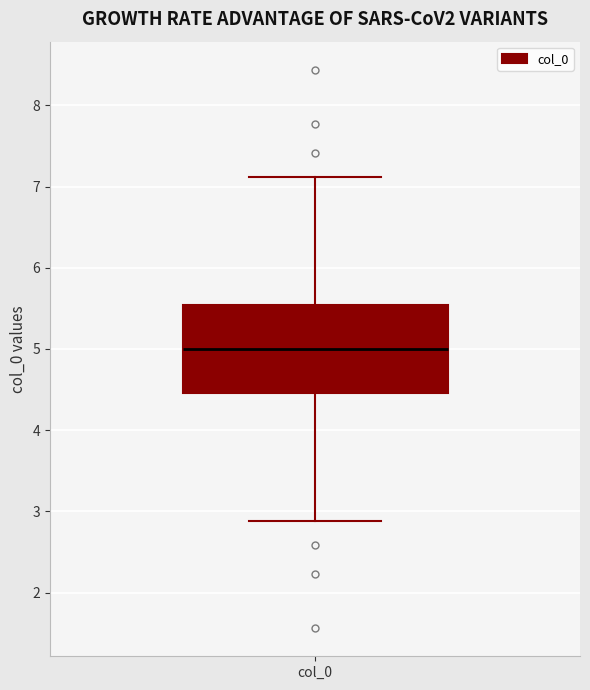

Transcribe this box plot: give where the median line is, the range the box spans, and where the two whiskers end, as read against the y-axis. The values are not printed on the chart, so give them approximately, as read against the axis.

median 5.0, box 4.5 to 5.5, whiskers 2.9 to 7.1